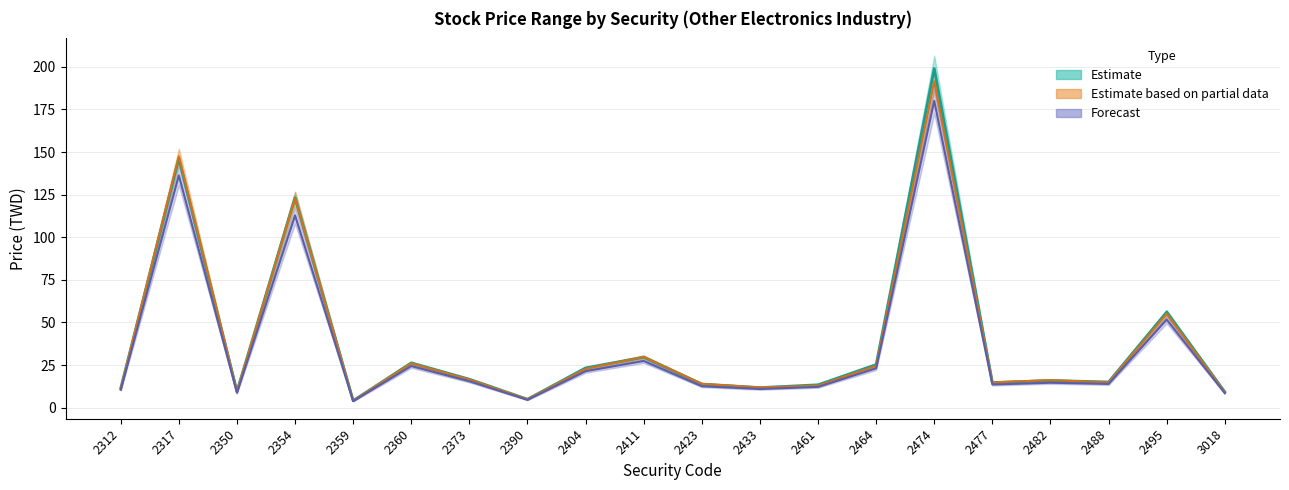

Which category has the highest value in the Estimate (mid) series?

2474